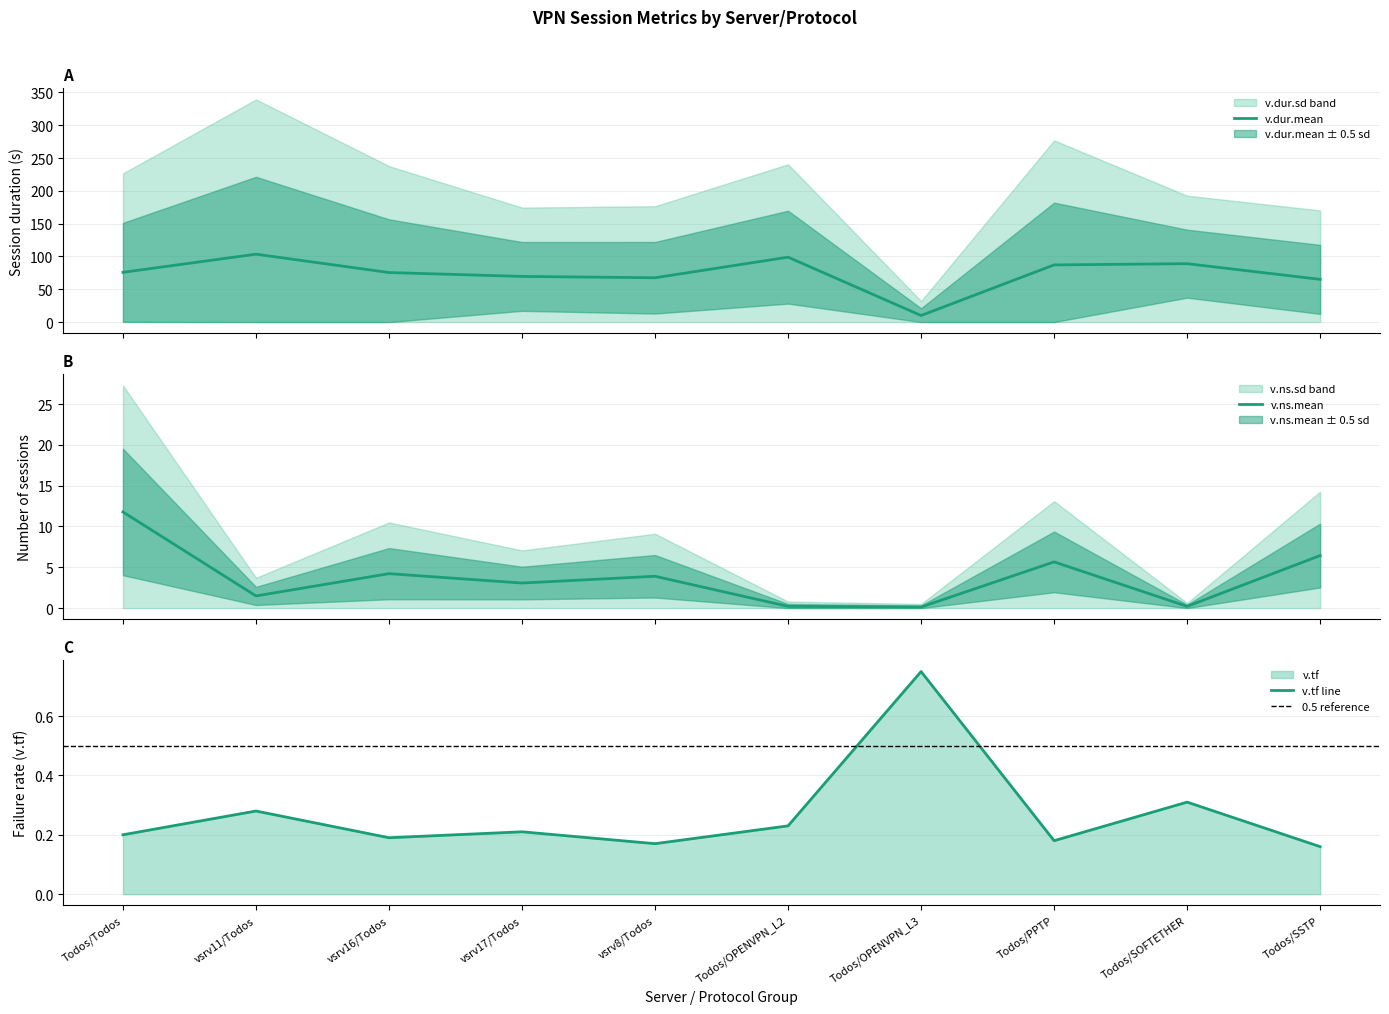

What is the sum of all v.ns.mean values?

37.1